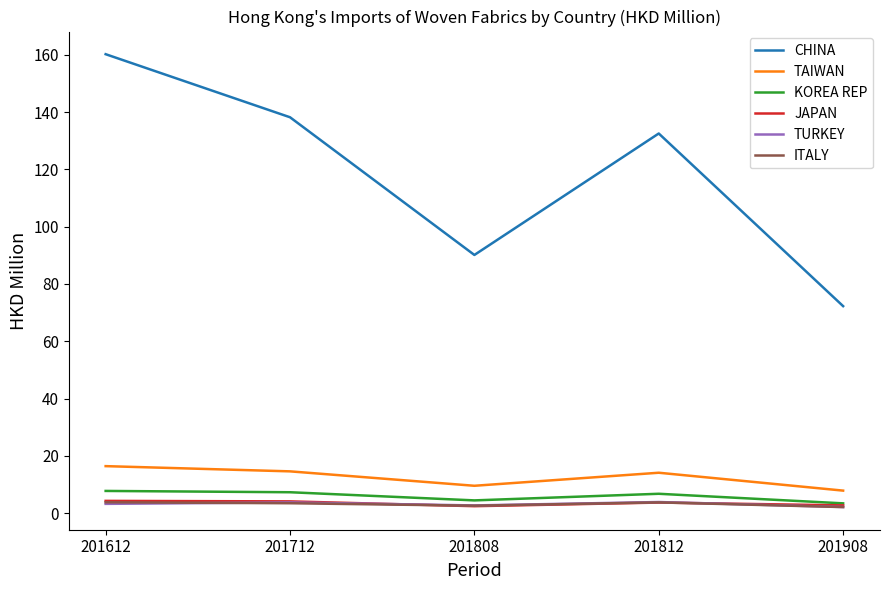

How many categories are shown in the chart?

5